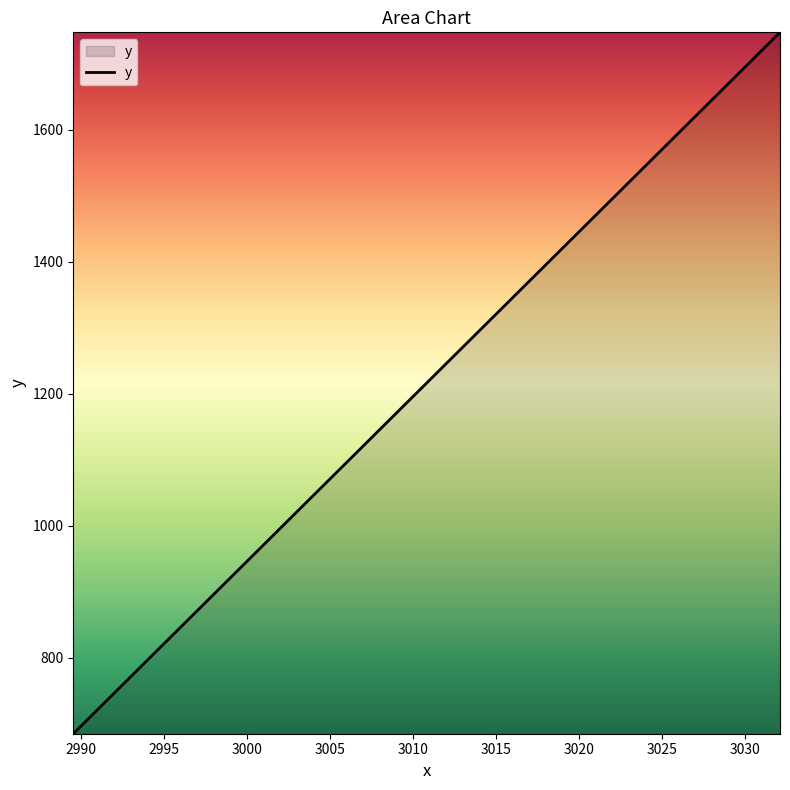

What is the greatest value displayed?

1748.0